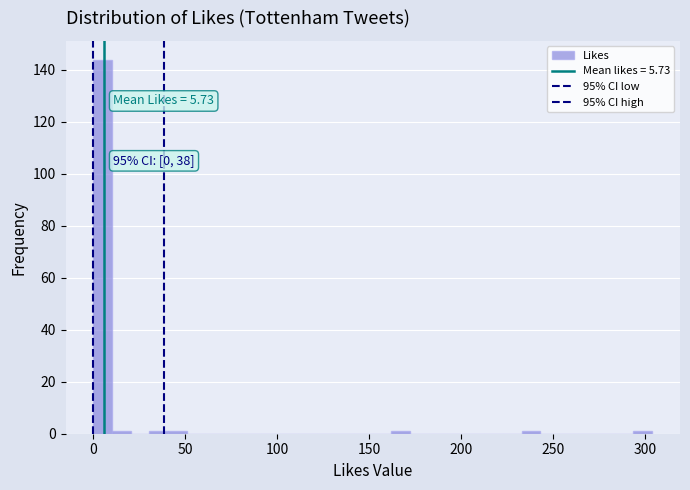

Around what value on the x-axis is the tallest bar? Give the approximate position of its centre, as read against the axis.

5